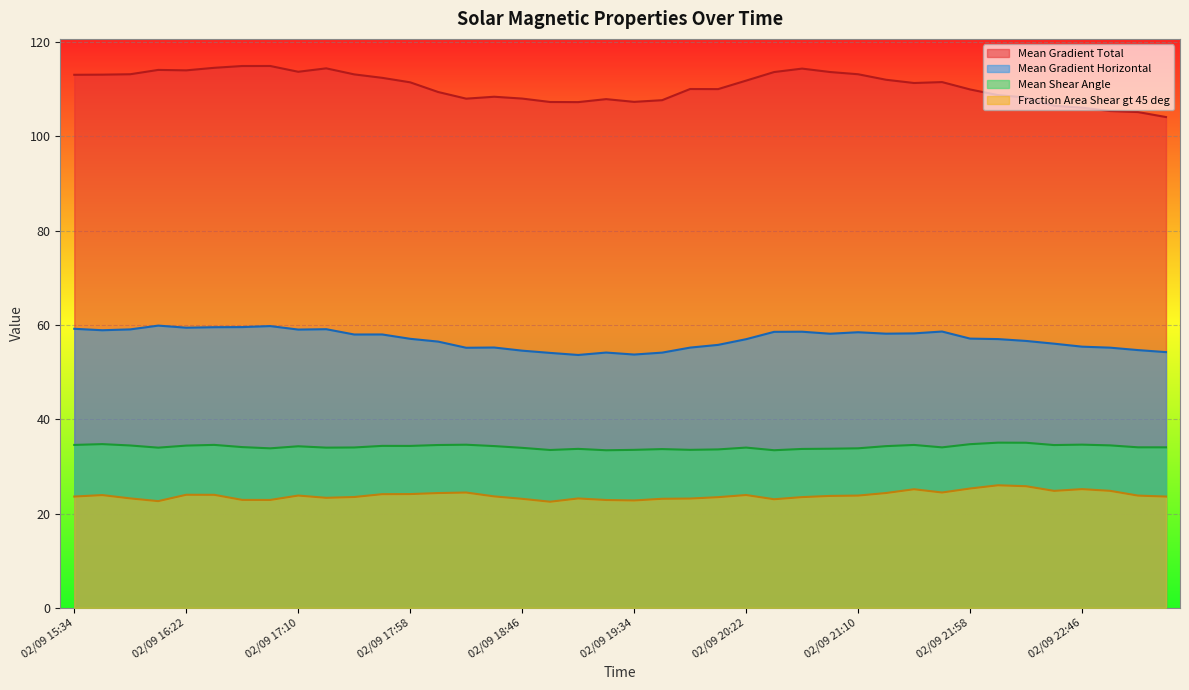

True or false: Mean Gradient Horizontal has a value of 58.2 at 02/09 21:34.

True